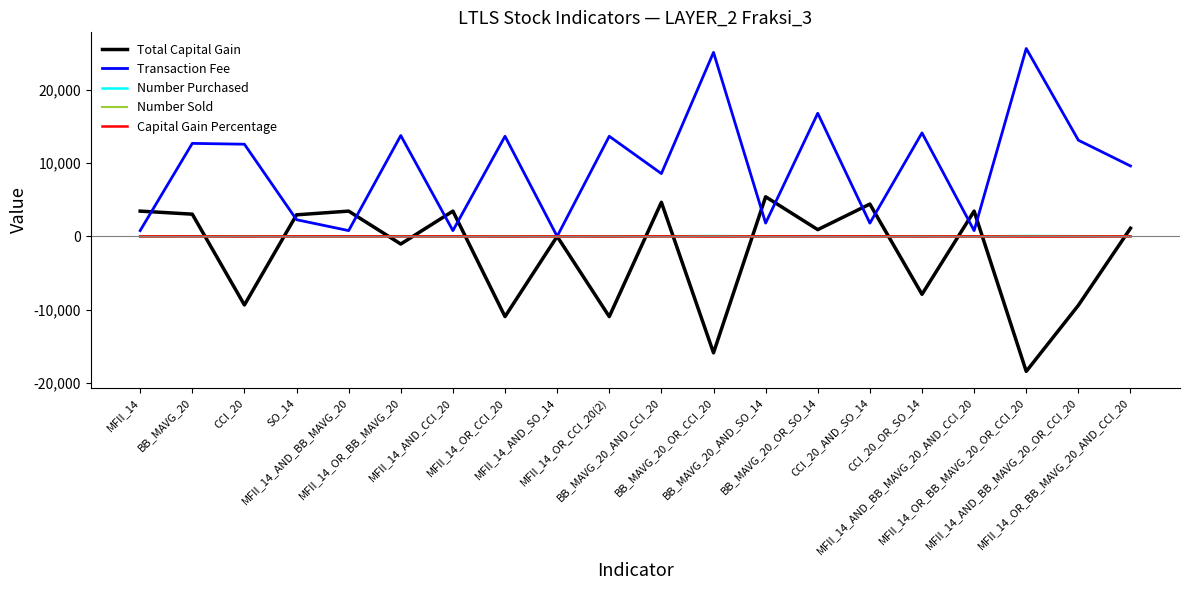

Which series has the largest total across all categories?

Transaction Fee